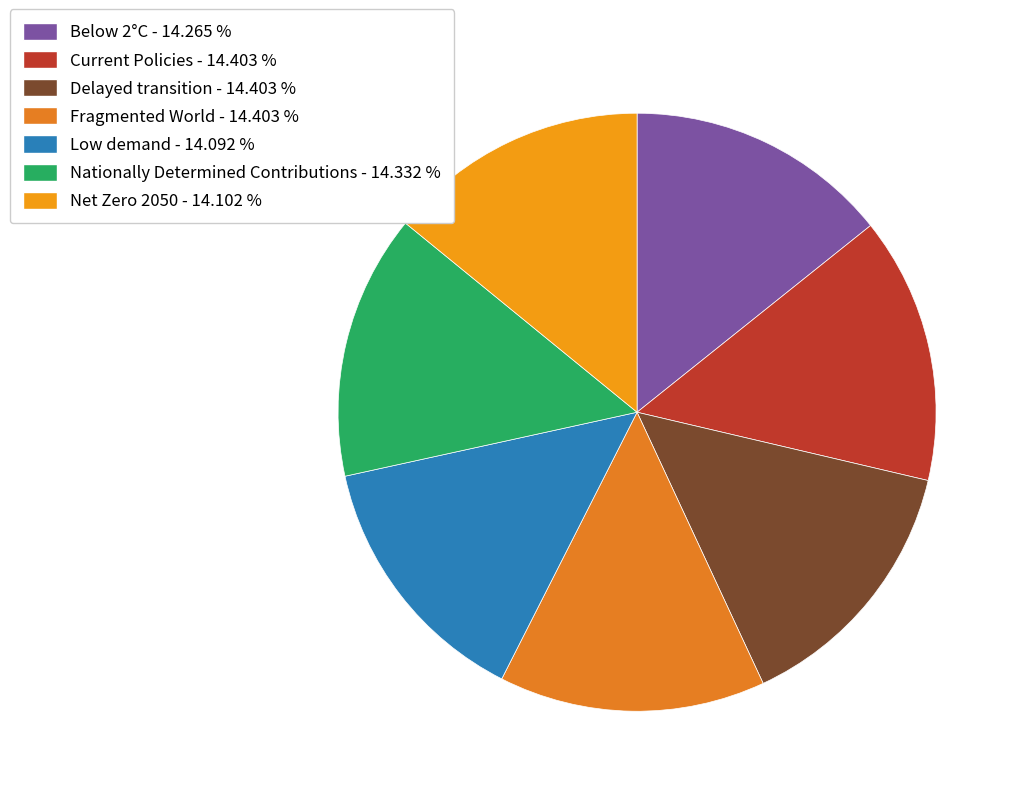

How many slices are in this pie chart?

7